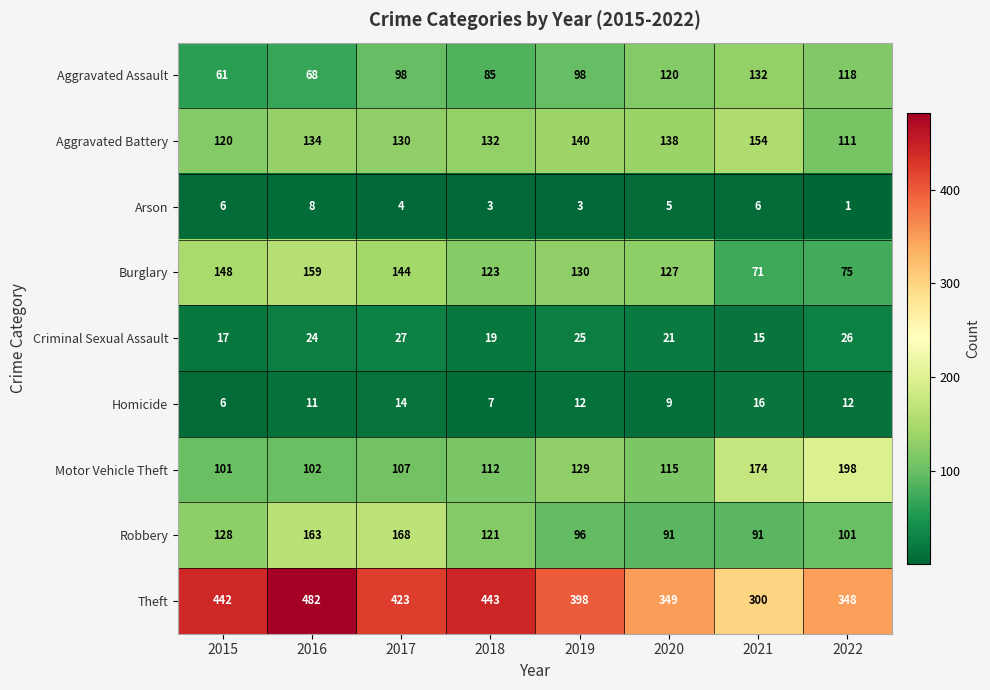

At which label does Theft reach its peak?

2016